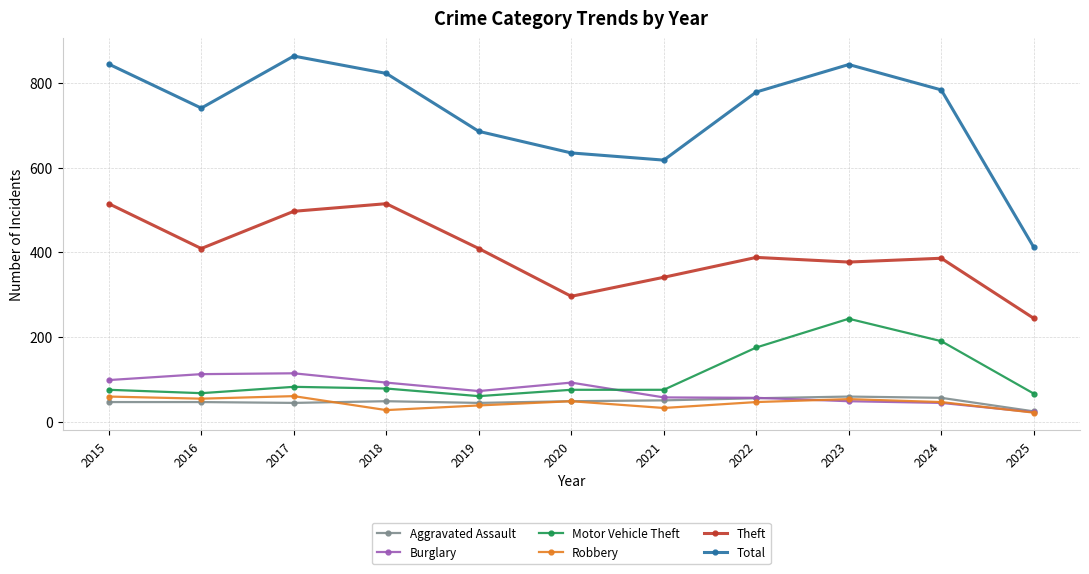

What is the spread (max minus min) of values at 2015?

799